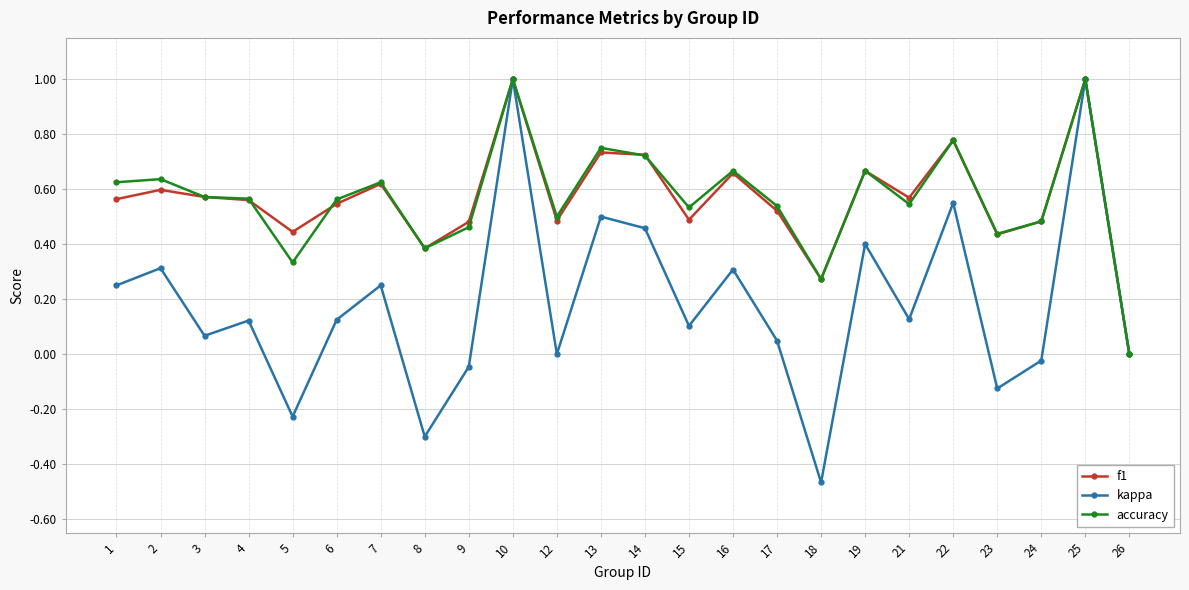

In kappa, how many points are lower than both neighbors (excluding endpoints)?

8